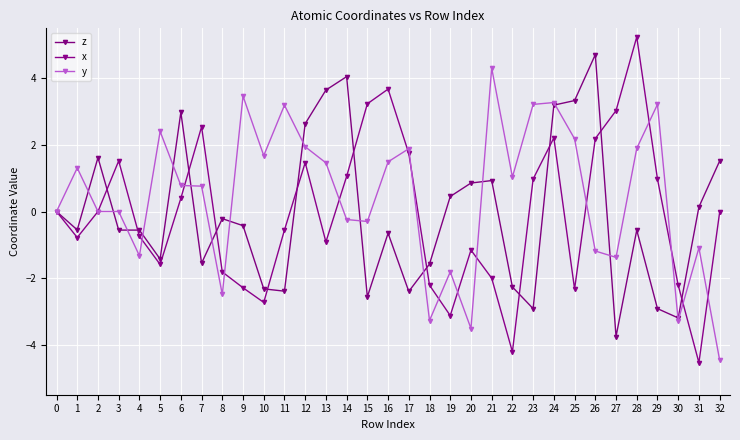

Reading left to right, transcribe all the data shown in this chart.

z: 0.0	-0.6	1.6	-0.6	-0.6	-1.4	3.0	-1.6	-0.2	-0.4	-2.3	-2.4	2.6	3.6	4.1	-2.6	-0.7	-2.4	-1.6	0.5	0.9	0.9	-2.3	-2.9	3.2	3.3	4.7	-3.8	-0.6	-2.9	-3.2	0.1	1.5
x: 0.0	-0.8	0.0	1.5	-0.7	-1.6	0.4	2.5	-1.8	-2.3	-2.7	-0.6	1.5	-0.9	1.1	3.2	3.7	1.7	-2.2	-3.1	-1.2	-2.0	-4.2	1.0	2.2	-2.3	2.2	3.0	5.2	1.0	-2.2	-4.5	-0.0
y: 0.0	1.3	0.0	0.0	-1.3	2.4	0.8	0.8	-2.5	3.5	1.7	3.2	1.9	1.5	-0.2	-0.3	1.5	1.9	-3.3	-1.8	-3.5	4.3	1.0	3.2	3.3	2.2	-1.2	-1.4	1.9	3.2	-3.3	-1.1	-4.5